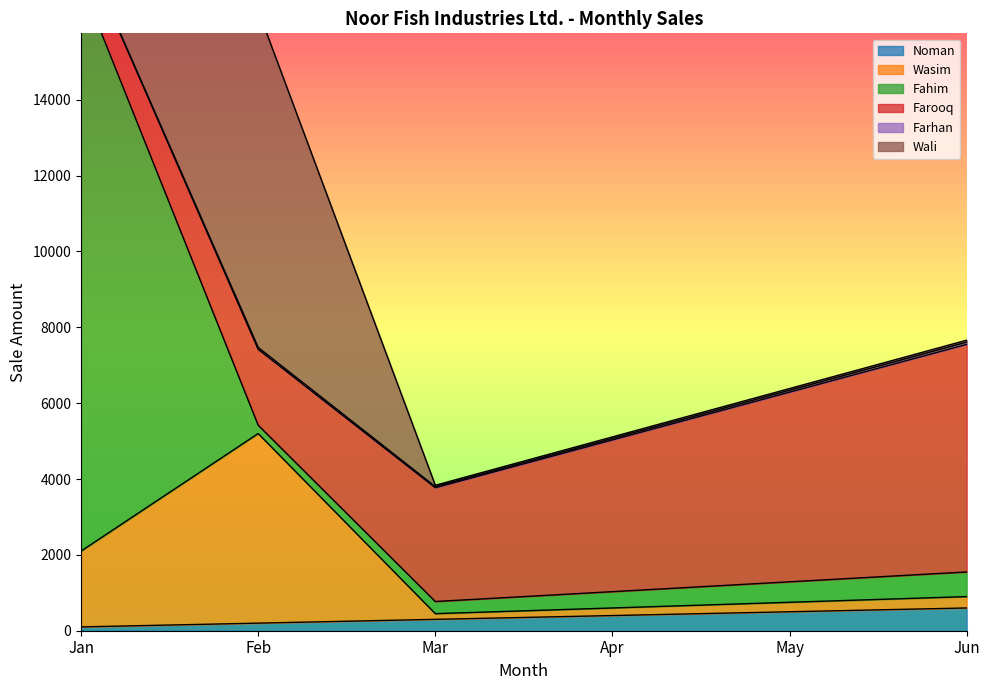

How many values in the Fahim series exceed 540?

2